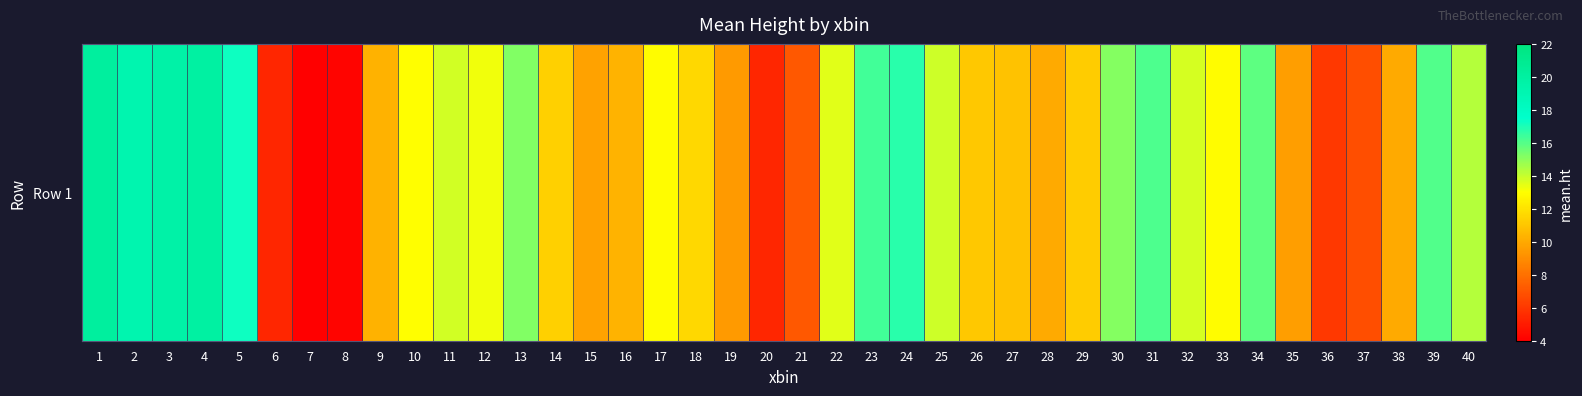

What is the difference between the second highest and minimum values?

15.9